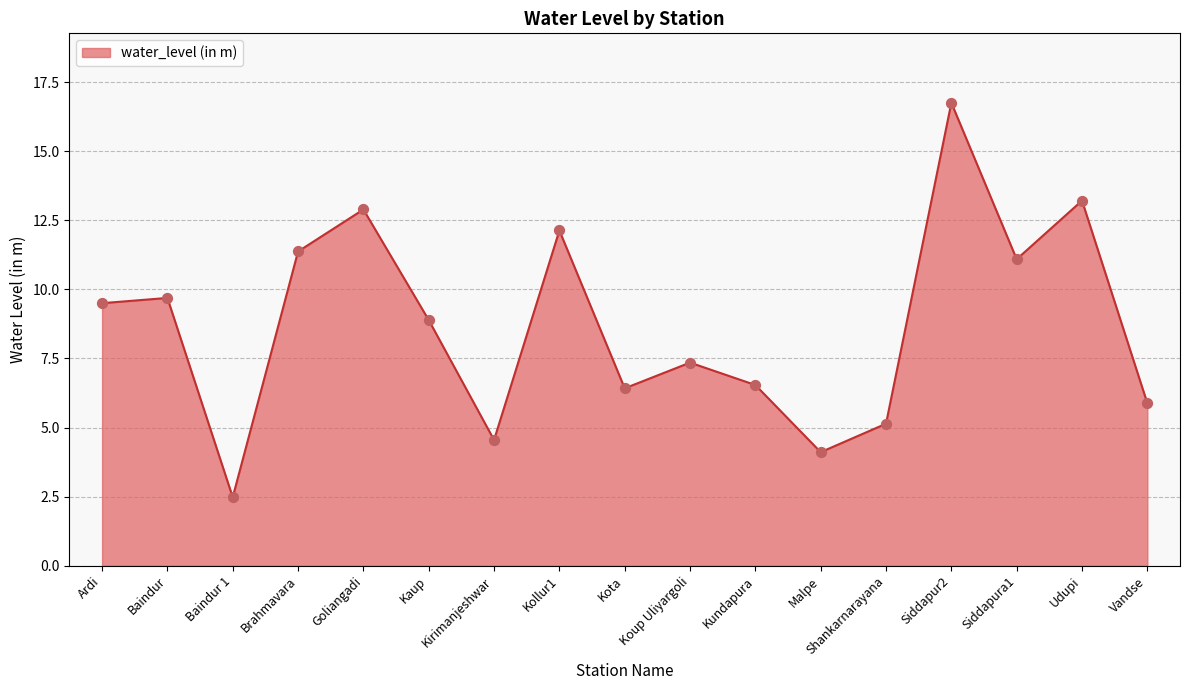

What is the change in value from Udupi to Vandse?

-7.3